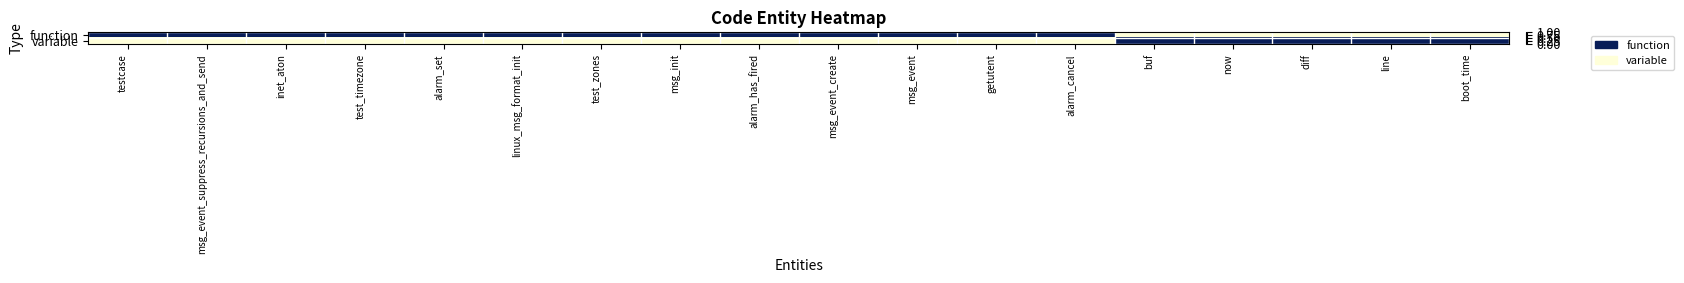

At which category is the sum across all series the highest?

testcase